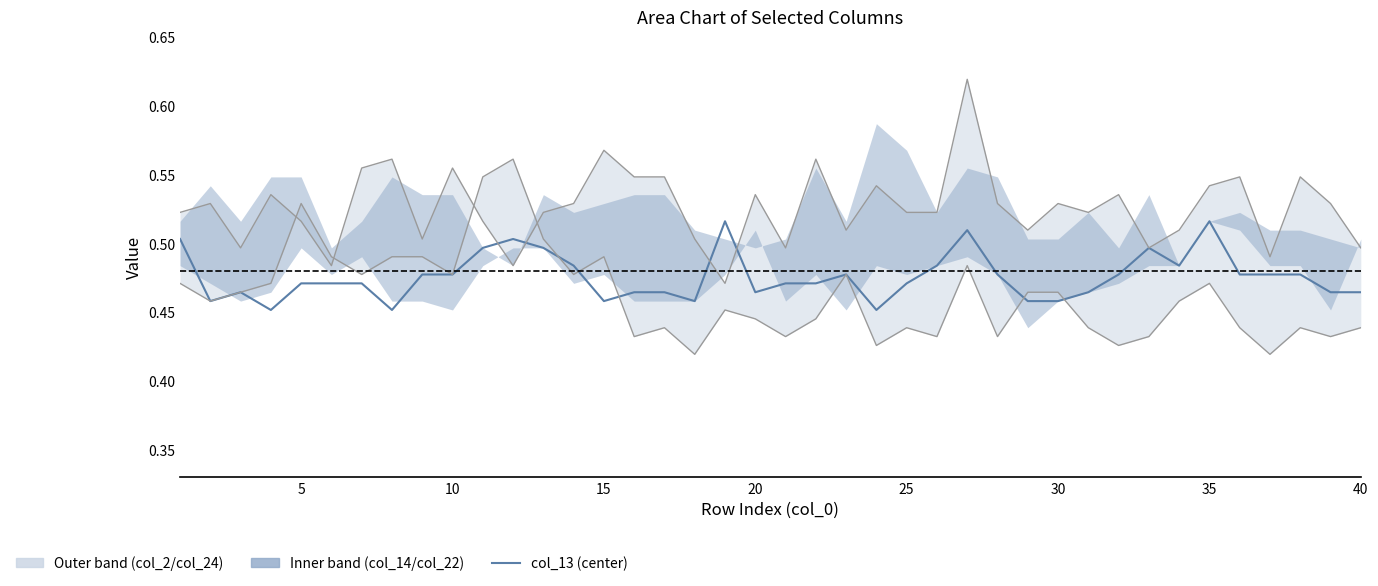

Which label corresponds to the largest value in the chart?

27